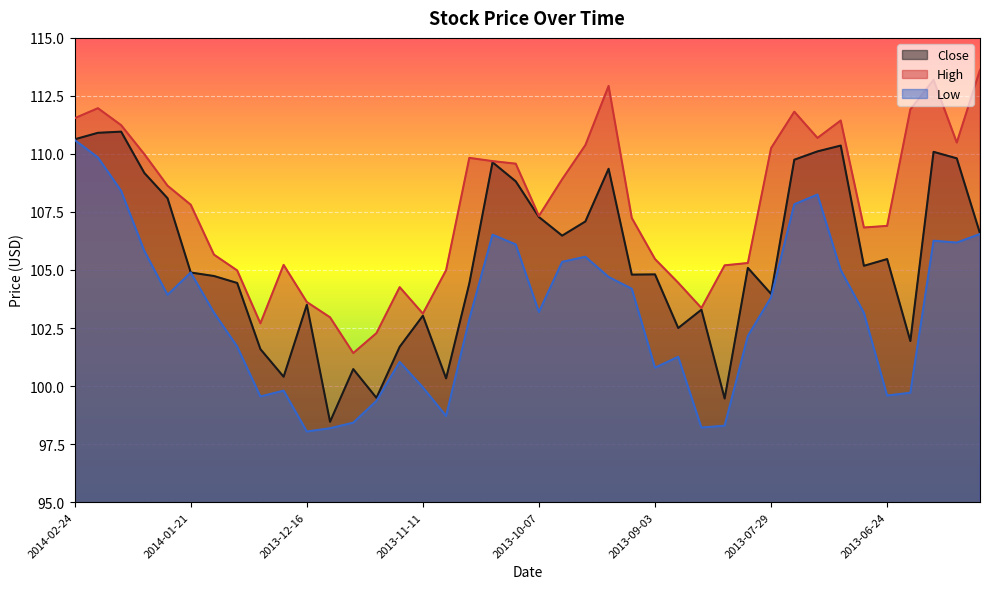

What position from the right is 2013-05-28?

1